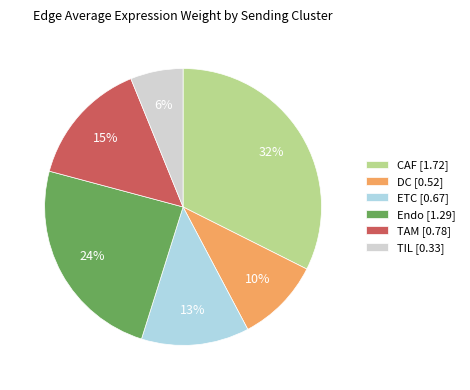

To the nearest percent, what percentage of the pie is ETC?

13%